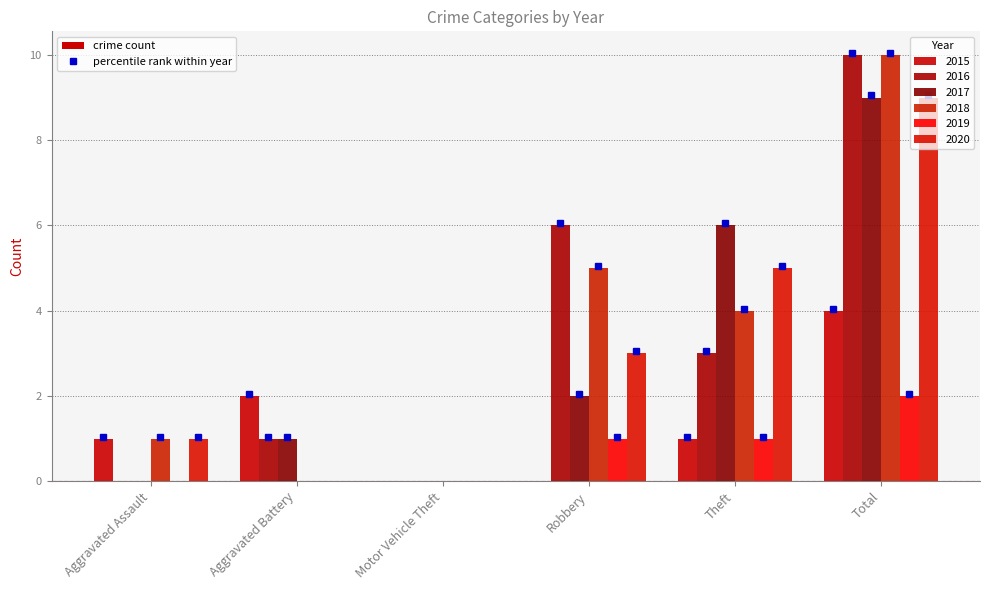

Reading right to left, list all the values displayed in this chart.

2015: Total=4	Theft=1	Robbery=0	Motor Vehicle Theft=0	Aggravated Battery=2	Aggravated Assault=1
2016: Total=10	Theft=3	Robbery=6	Motor Vehicle Theft=0	Aggravated Battery=1	Aggravated Assault=0
2017: Total=9	Theft=6	Robbery=2	Motor Vehicle Theft=0	Aggravated Battery=1	Aggravated Assault=0
2018: Total=10	Theft=4	Robbery=5	Motor Vehicle Theft=0	Aggravated Battery=0	Aggravated Assault=1
2019: Total=2	Theft=1	Robbery=1	Motor Vehicle Theft=0	Aggravated Battery=0	Aggravated Assault=0
2020: Total=9	Theft=5	Robbery=3	Motor Vehicle Theft=0	Aggravated Battery=0	Aggravated Assault=1